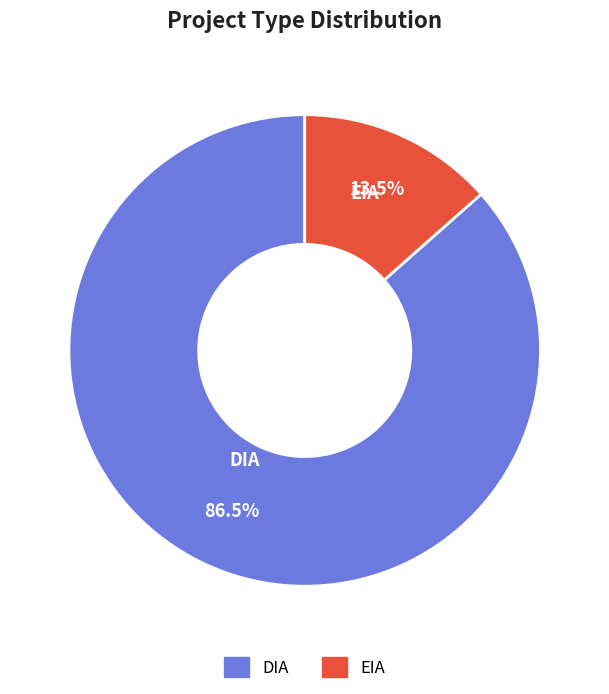

Which slice is the smallest?

EIA